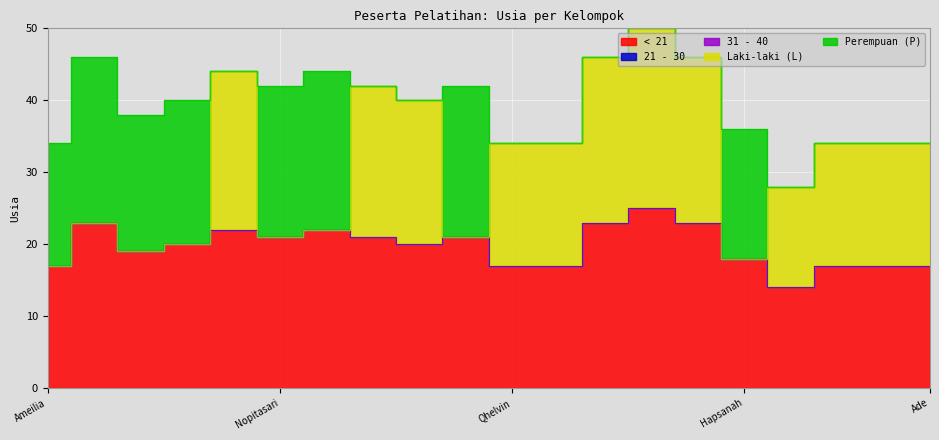

Which category has the lowest value in the 31 - 40 series?

Ameilia